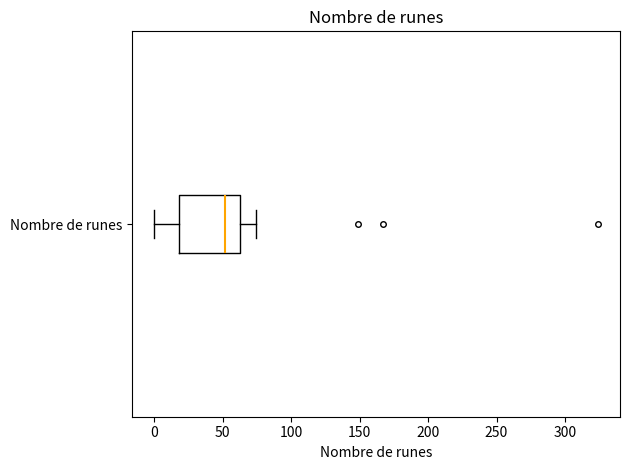

Read this box plot against the x-axis: the position of the median line, the range covered by the box, and the ends of both whiskers. The values are not printed on the chart, so give them approximately, as read against the axis.

median 50, box 20 to 65, whiskers 0 to 75